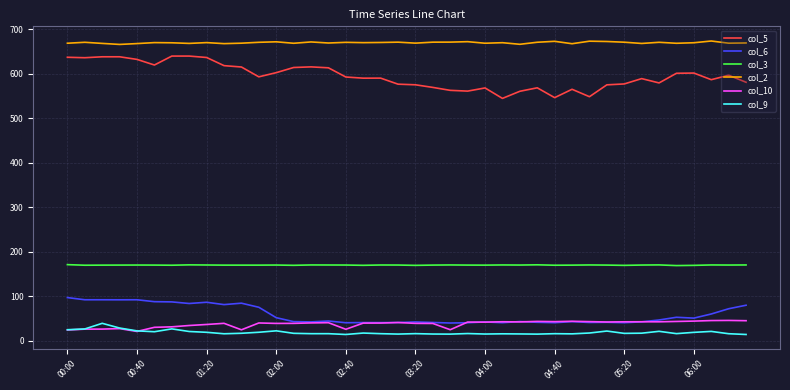

What is the maximum value shown in the chart?

674.0